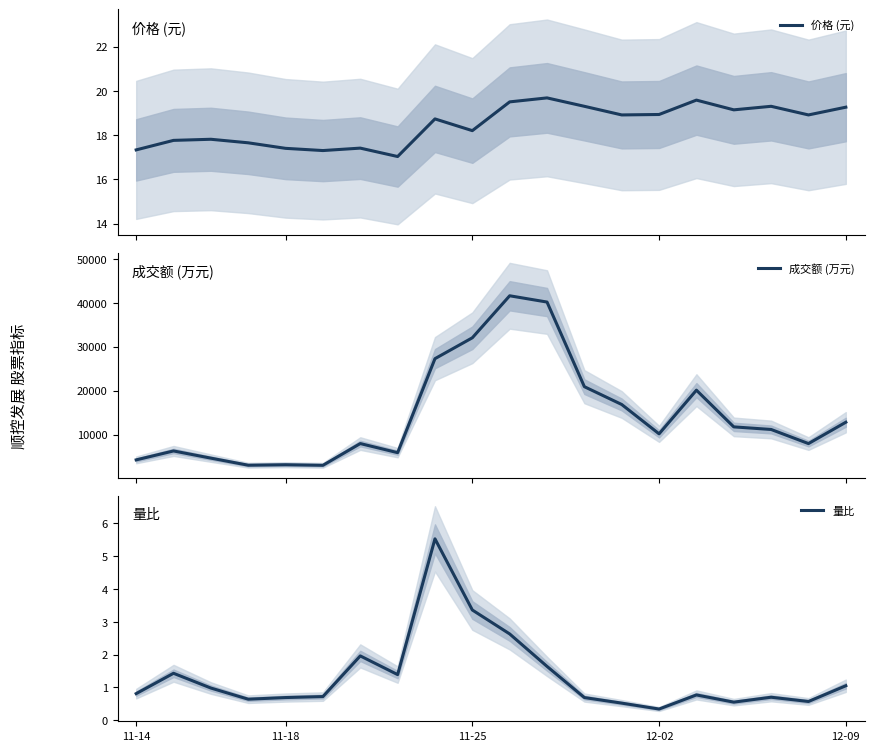

Reading right to left, transcribe all the data shown in this chart.

价格 (元): 19.3	18.9	19.3	19.1	19.6	18.9	18.9	19.3	19.7	19.5	18.2	18.7	17.0	17.4	17.3	17.4	17.6	17.8	17.8	17.3
成交额 (万元): 12833.0	7974.0	11184.0	11774.0	20126.0	10191.0	16865.0	20919.0	40171.0	41600.0	32043.0	27292.0	5911.0	7979.0	3035.0	3162.0	3054.0	4663.0	6299.0	4266.0
量比: 1.1	0.6	0.7	0.6	0.8	0.3	0.5	0.7	1.6	2.6	3.4	5.5	1.4	2.0	0.7	0.7	0.6	1.0	1.4	0.8